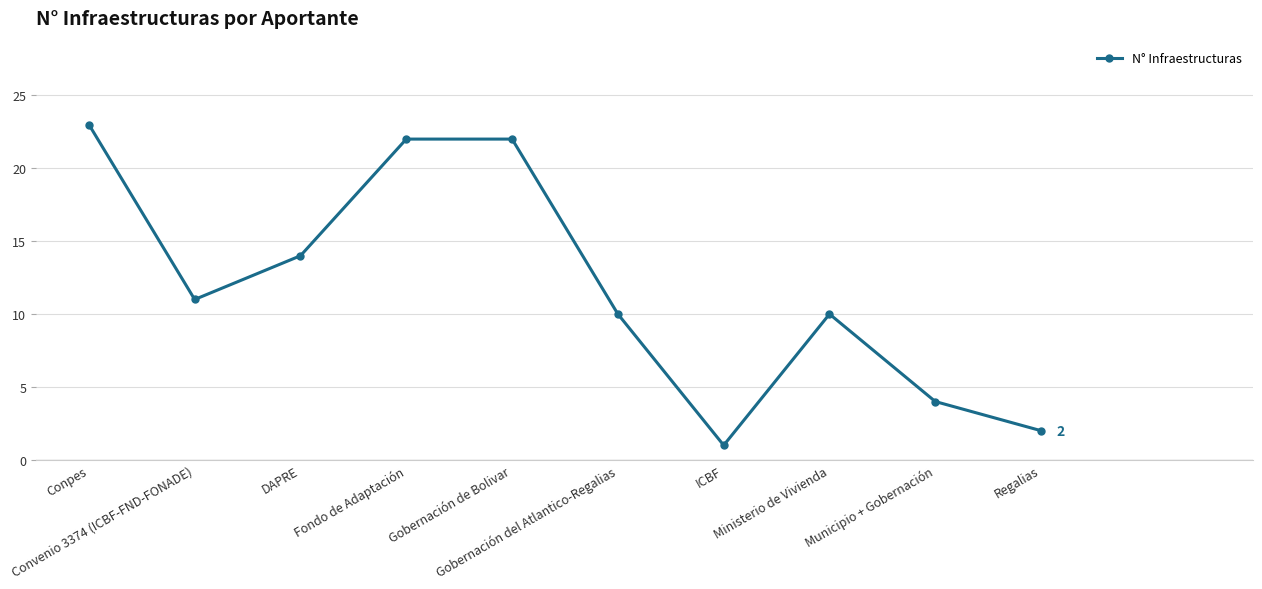

At which category does the chart reach its minimum across all series?

ICBF